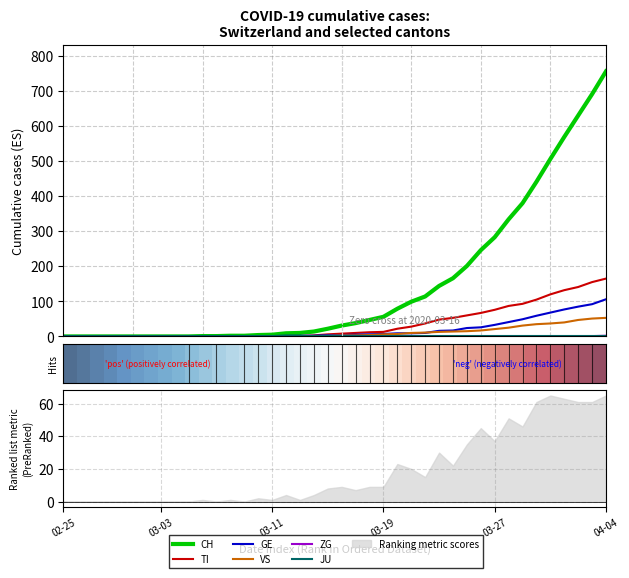

At how many categories does at least one series exceed 106?

14